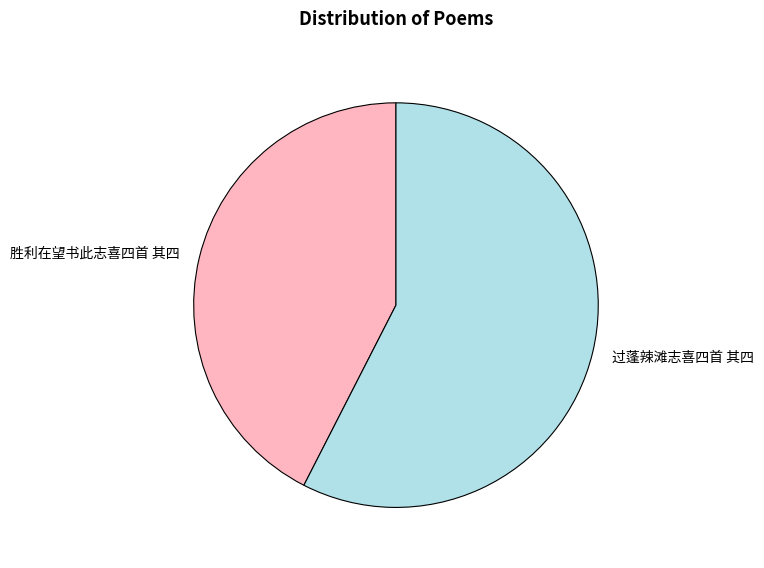

Is there any slice that represents more than half of the pie?

Yes